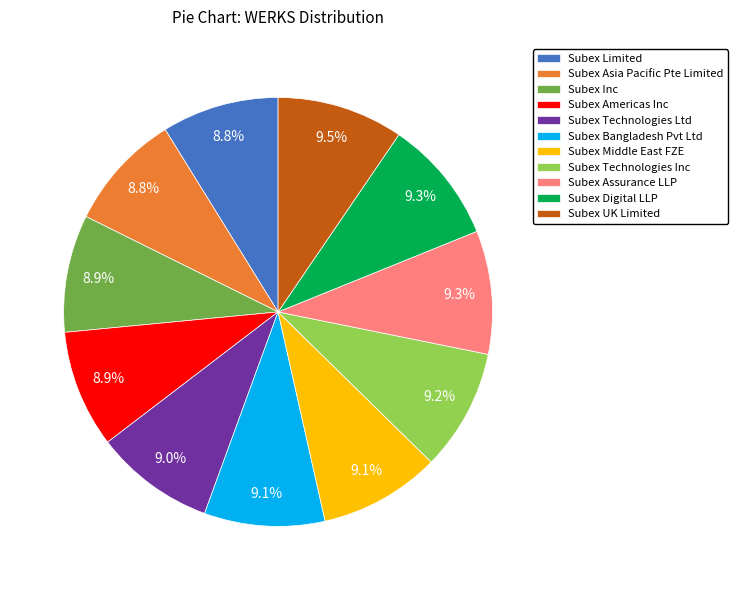

Count the number of slices in the pie.

11